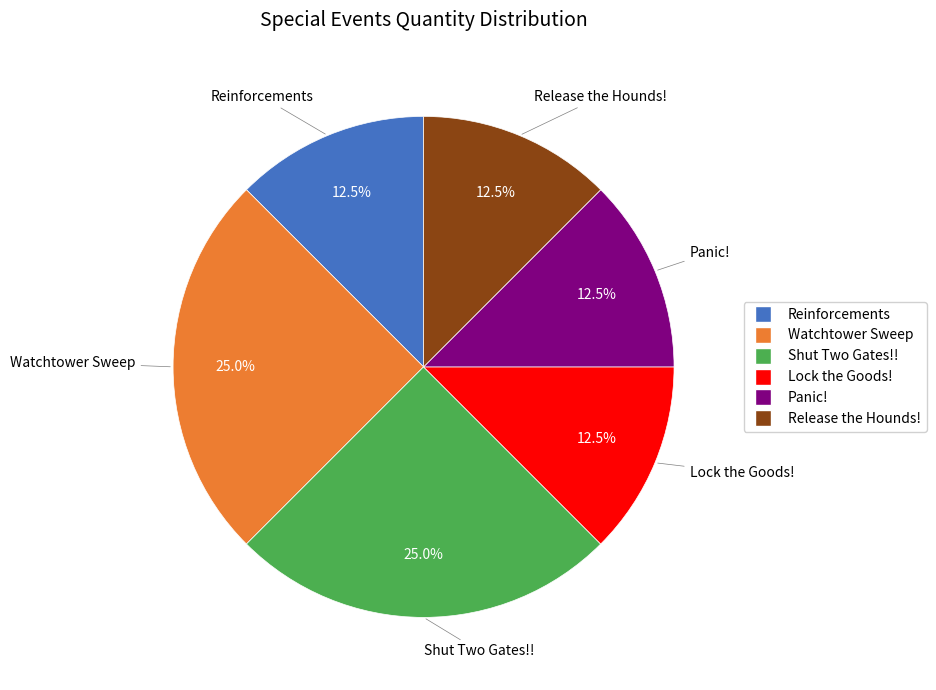

Between Release the Hounds! and Watchtower Sweep, which is larger?

Watchtower Sweep